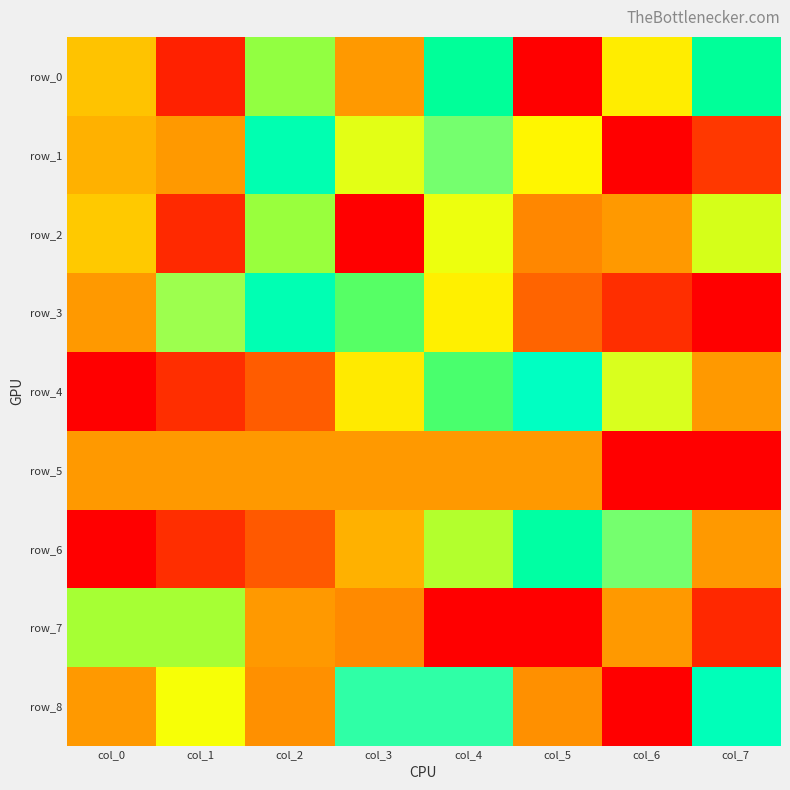

What is the difference between the second highest and minimum values in the row_5 series?

1.0